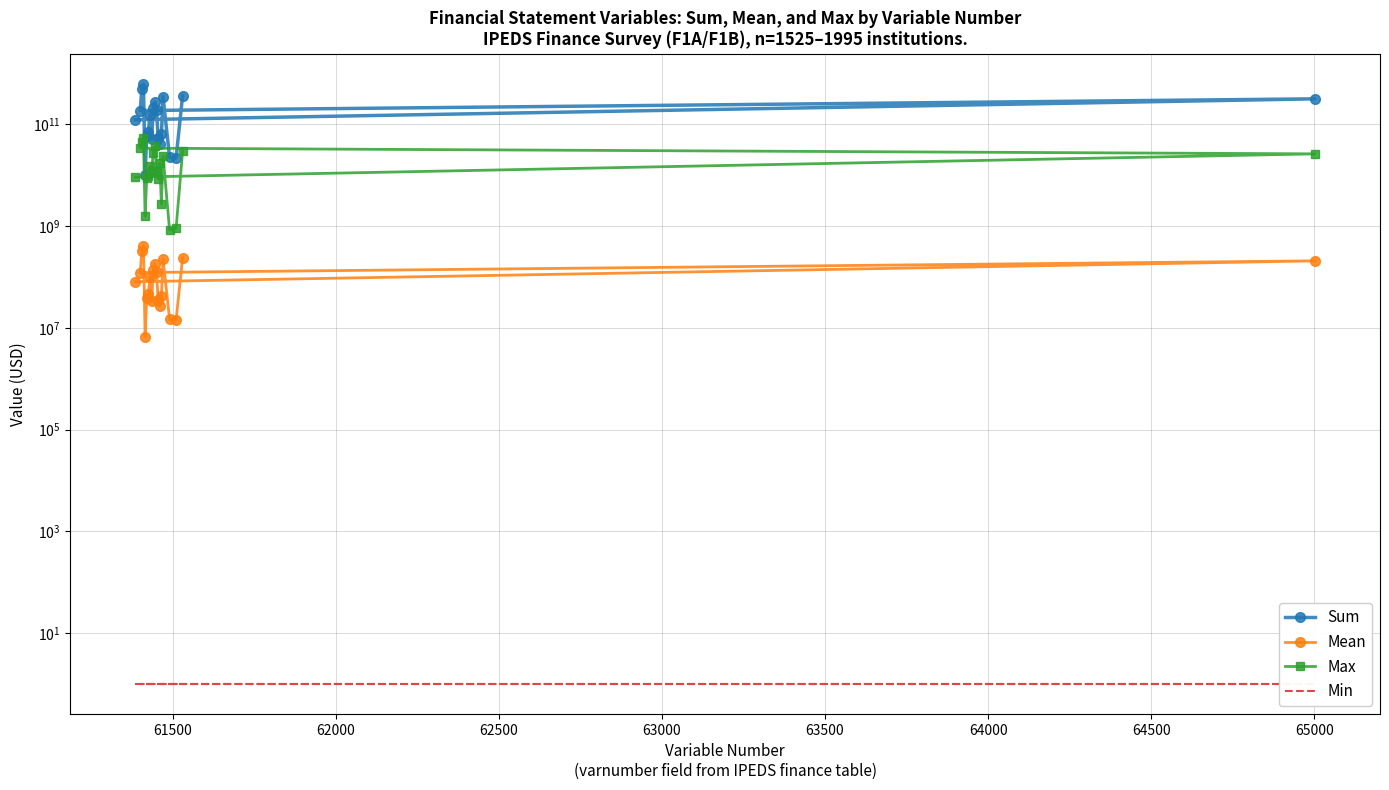

Reading right to left, list all the values displayed in this chart.

Sum: 366301835934	21828069671	22304355772	348857848628	63704513386	40608109644	53901053222	190644172376	274896233767	204781138728	50800621383	153980517345	70115095039	59836643662	10278451377	623754082395	501161486609	185767873849	315393612760	122592595786
Mean: 240197925	14313488	14625807	228759245	41773451	26628268	35344952	125012572	180259825	134282713	33311882	100970831	45977111	39237143	6739968	409019070	328630483	121814999	206815483	80388587
Max: 29514691000	904706404	840050000	23985862112	2655365000	17290083655	8440650972	11954384000	36752365000	27100059000	12262998000	14837061000	9652306000	8710169000	1563111373	53402036000	44257643000	33838162512	26179884000	9144393000
Min: 1	1	1	1	1	1	1	1	1	1	1	1	1	1	1	1	1	1	1	1